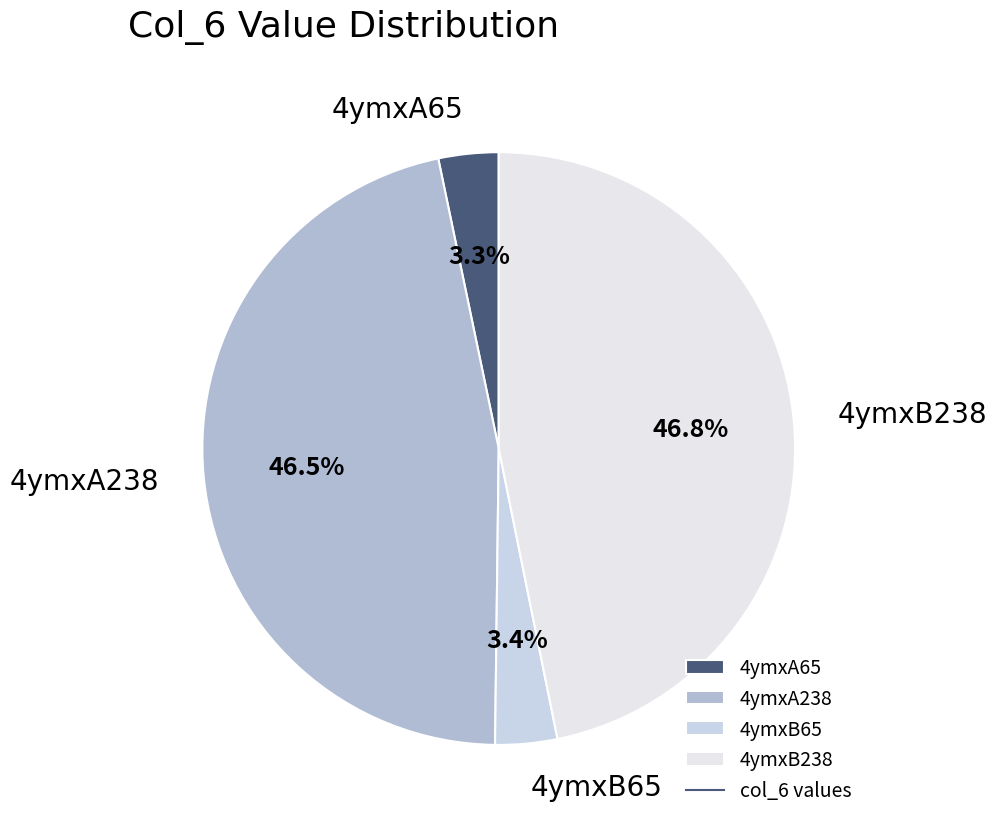

What is the total percentage of 4ymxA65 and 4ymxA238?

49.8%